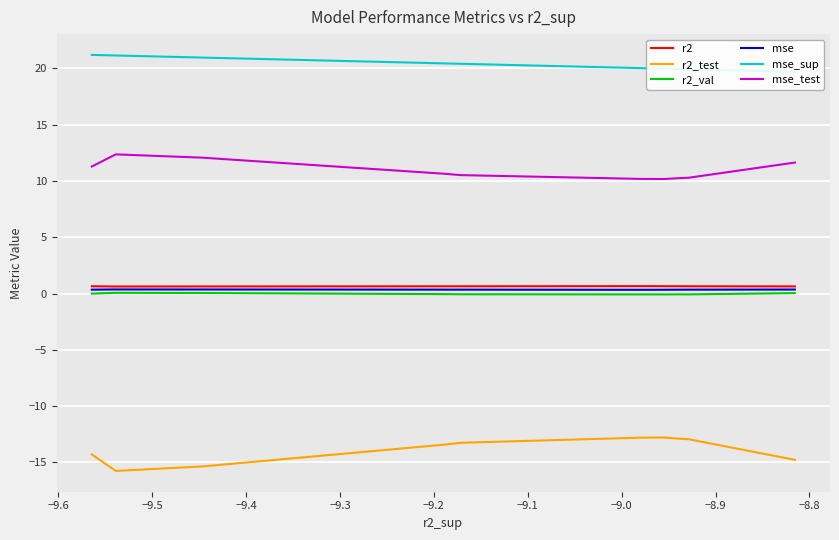

True or false: r2_val and r2_test cross at least once.

False